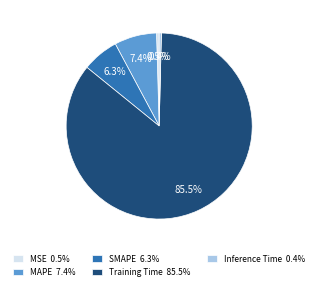

What percentage is the MAPE slice, to the nearest percent?

7%